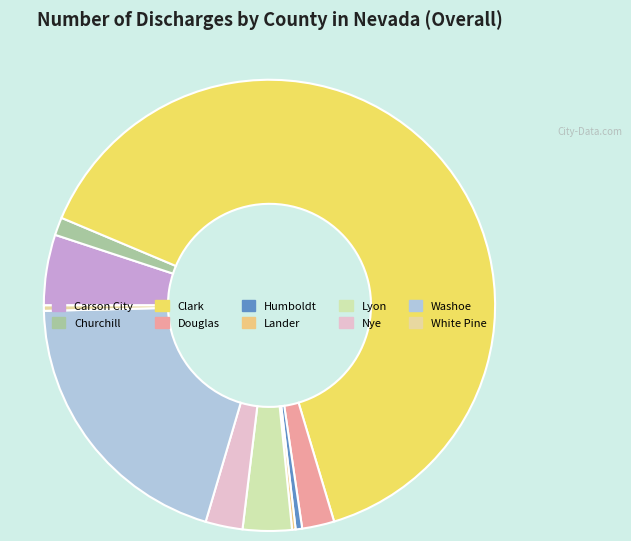

To the nearest percent, what percentage of the pie is Carson City?

5%